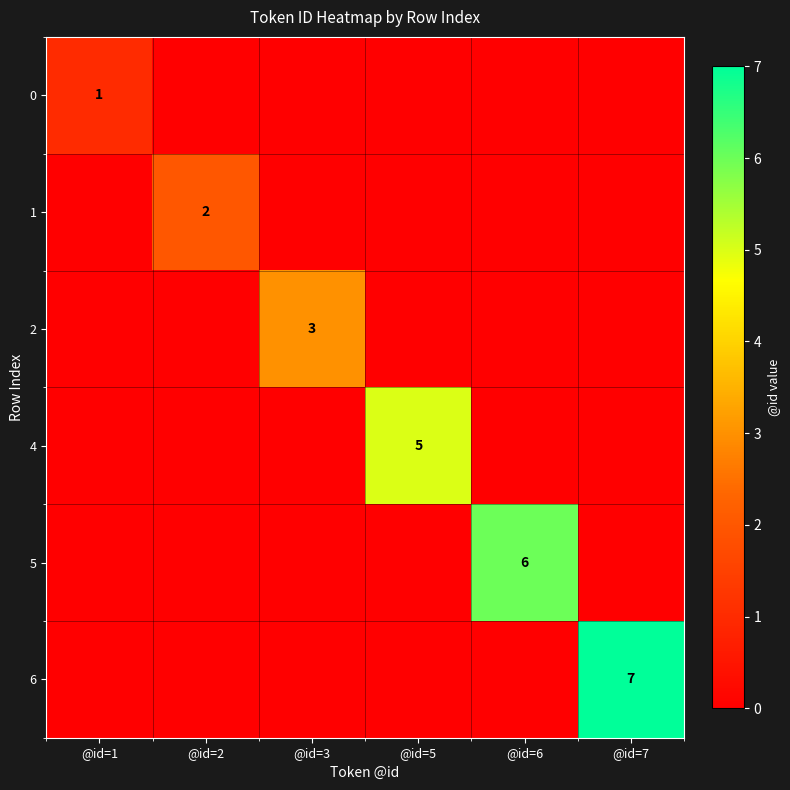

The 0 series shows 0 at @id=5. True or false?

False